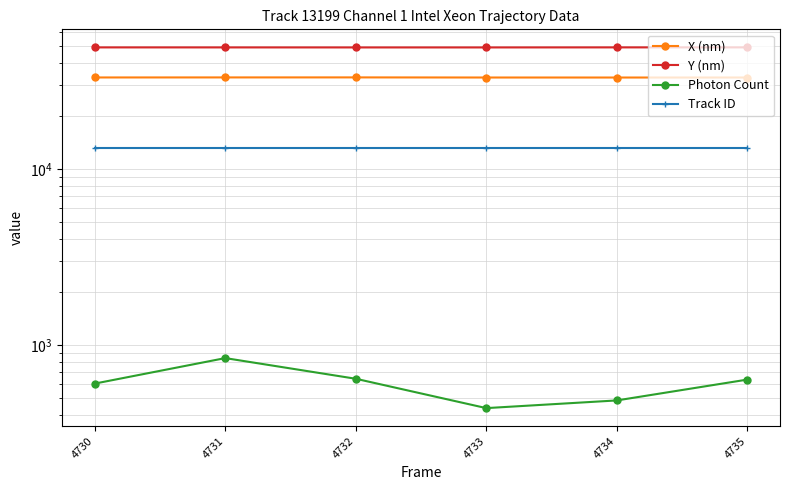

What is the approximate value of Track ID at 4730?

13199.0